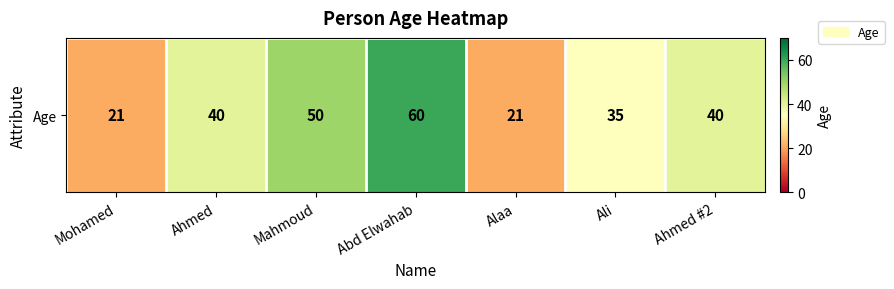

What is the difference between the values at Abd Elwahab and Mahmoud?

10